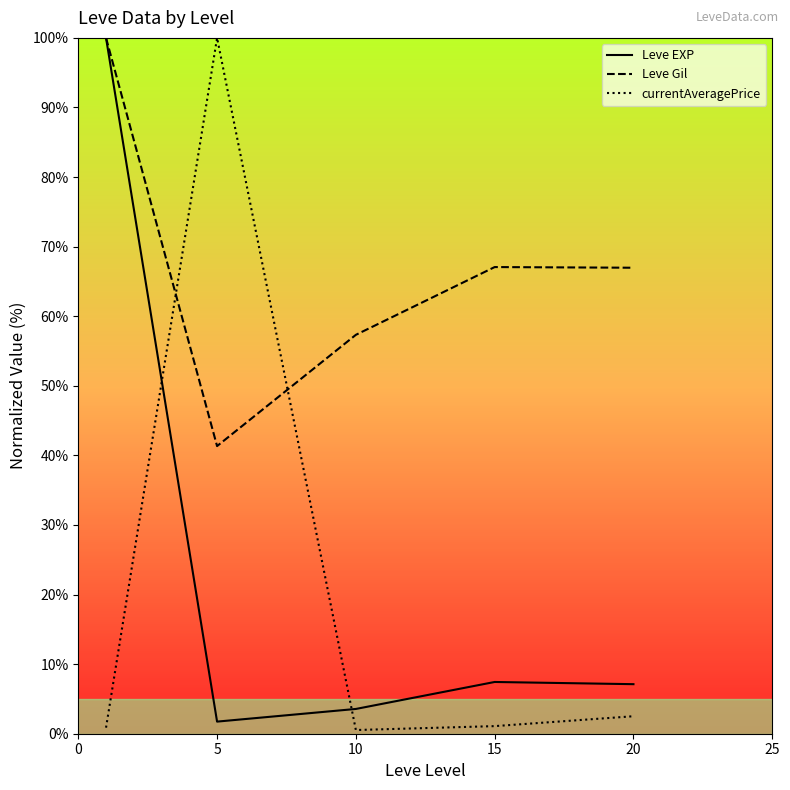

Reading left to right, extract all data points from this chart.

Leve EXP: 0=100.0	5=1.7	10=3.6	15=7.4	20=7.1
Leve Gil: 0=100.0	5=41.3	10=57.3	15=67.1	20=67.0
currentAveragePrice: 0=0.9	5=100.0	10=0.5	15=1.1	20=2.5